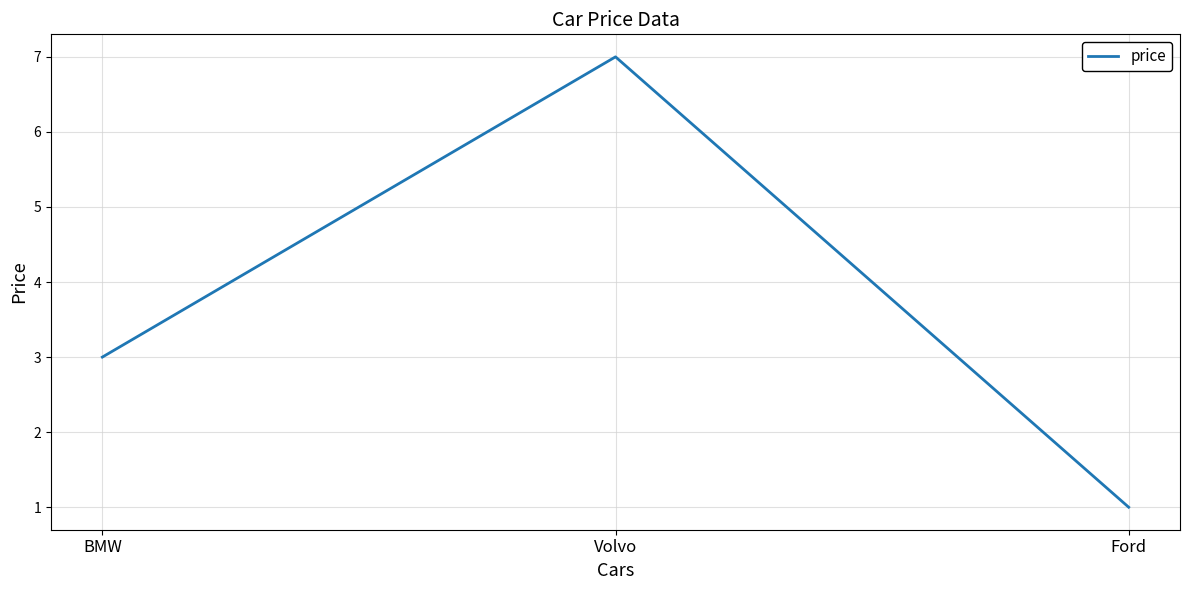

What position from the right is Volvo?

2